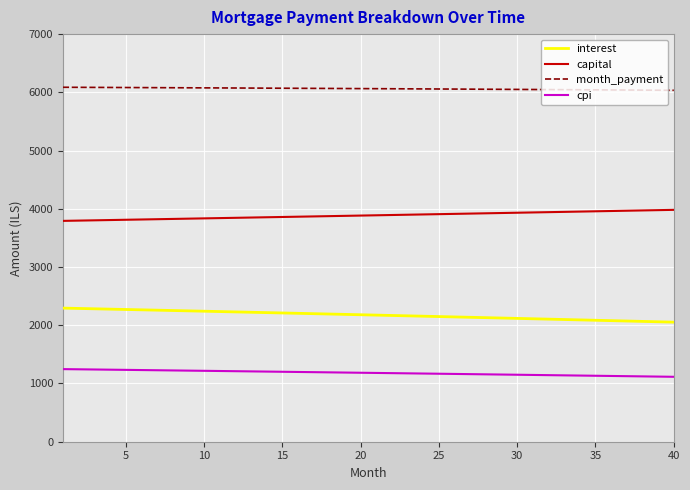

Which series has the largest total across all categories?

month_payment